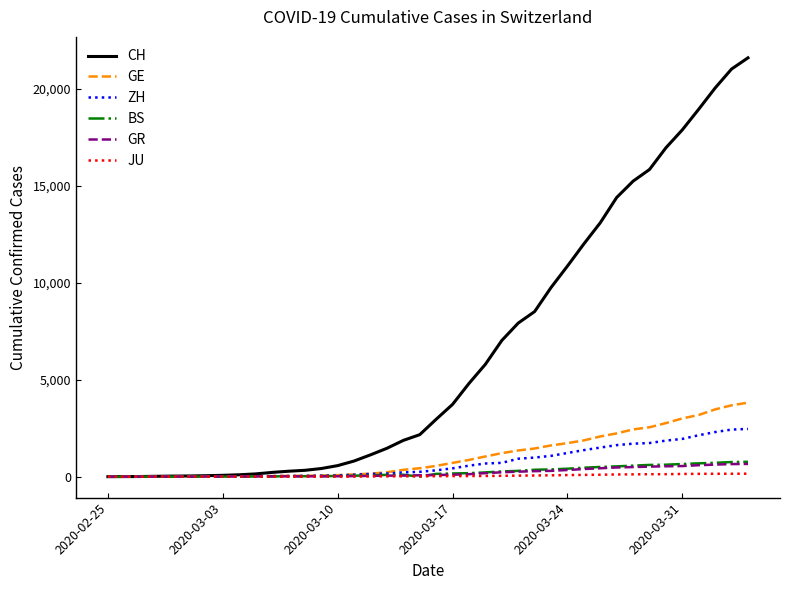

What is the average value of the JU series?

49